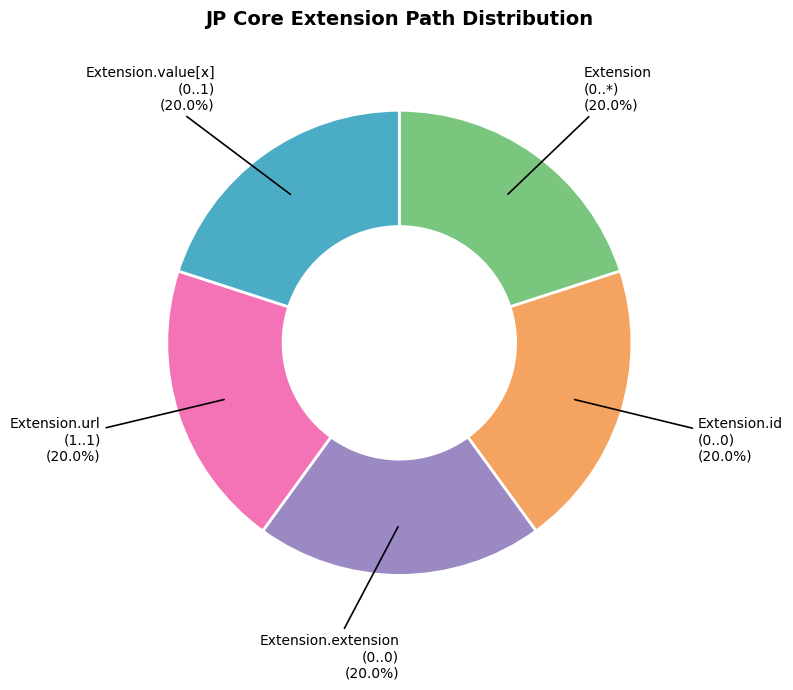

Approximately how many times larger is the value at Extension.url (1..1) compared to Extension.value[x] (0..1)?

1.0